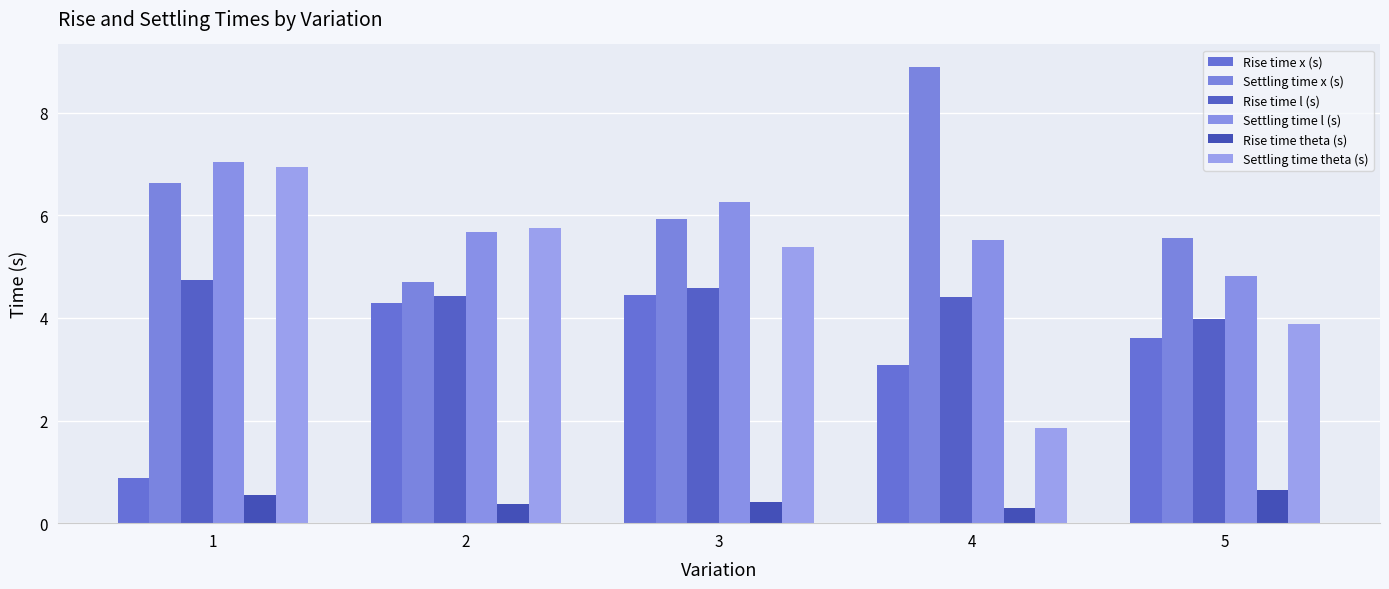

What is the maximum value for Rise time theta (s)?

0.7